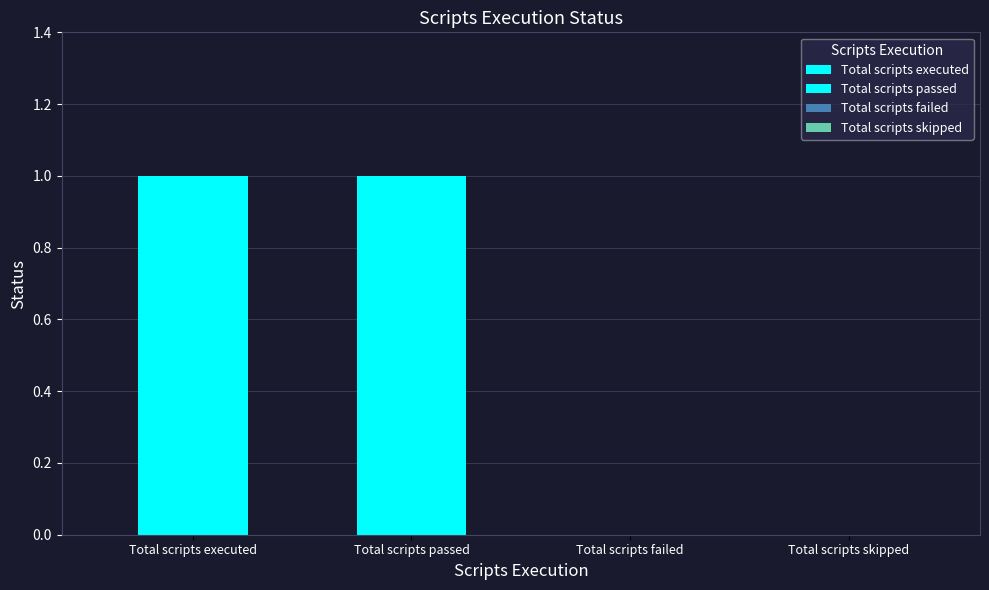

How many bars are there in total?

4